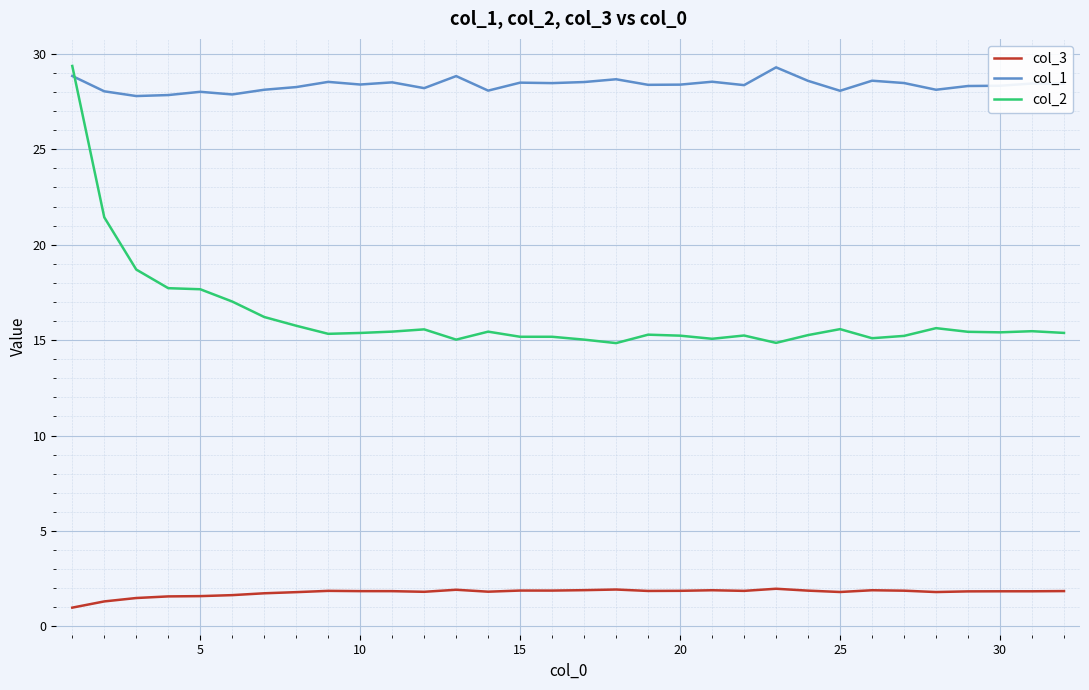

Which series has the widest spread of values?

col_2